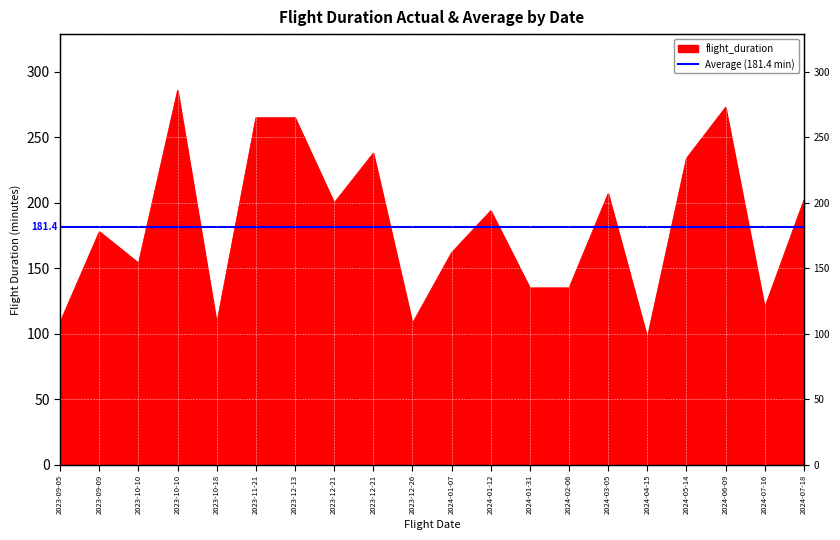

Rank the categories by value from lowest to highest.

2024-04-15, 2023-10-18, 2023-12-26, 2023-09-05, 2024-07-16, 2024-01-31, 2024-02-06, 2023-10-10, 2024-01-07, 2023-09-09, 2024-01-12, 2023-12-21, 2024-07-18, 2024-03-05, 2024-05-14, 2023-12-21, 2023-11-21, 2023-12-13, 2024-06-09, 2023-10-10